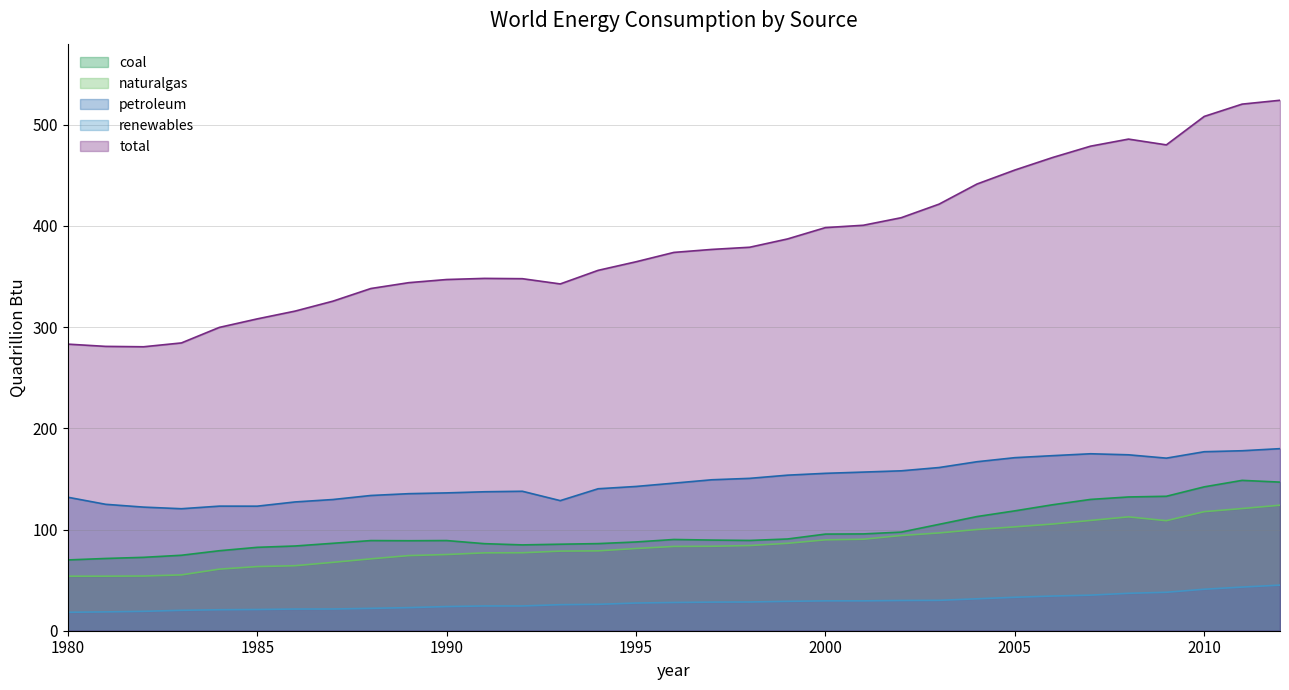

What is the greatest value displayed?

524.1